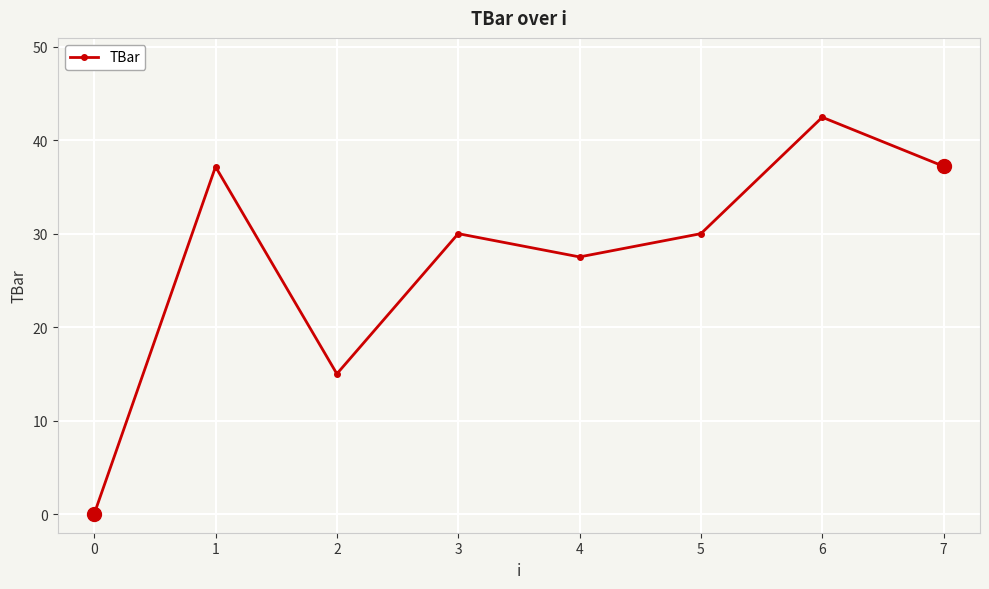

The value at 4 is 44.5. True or false?

False